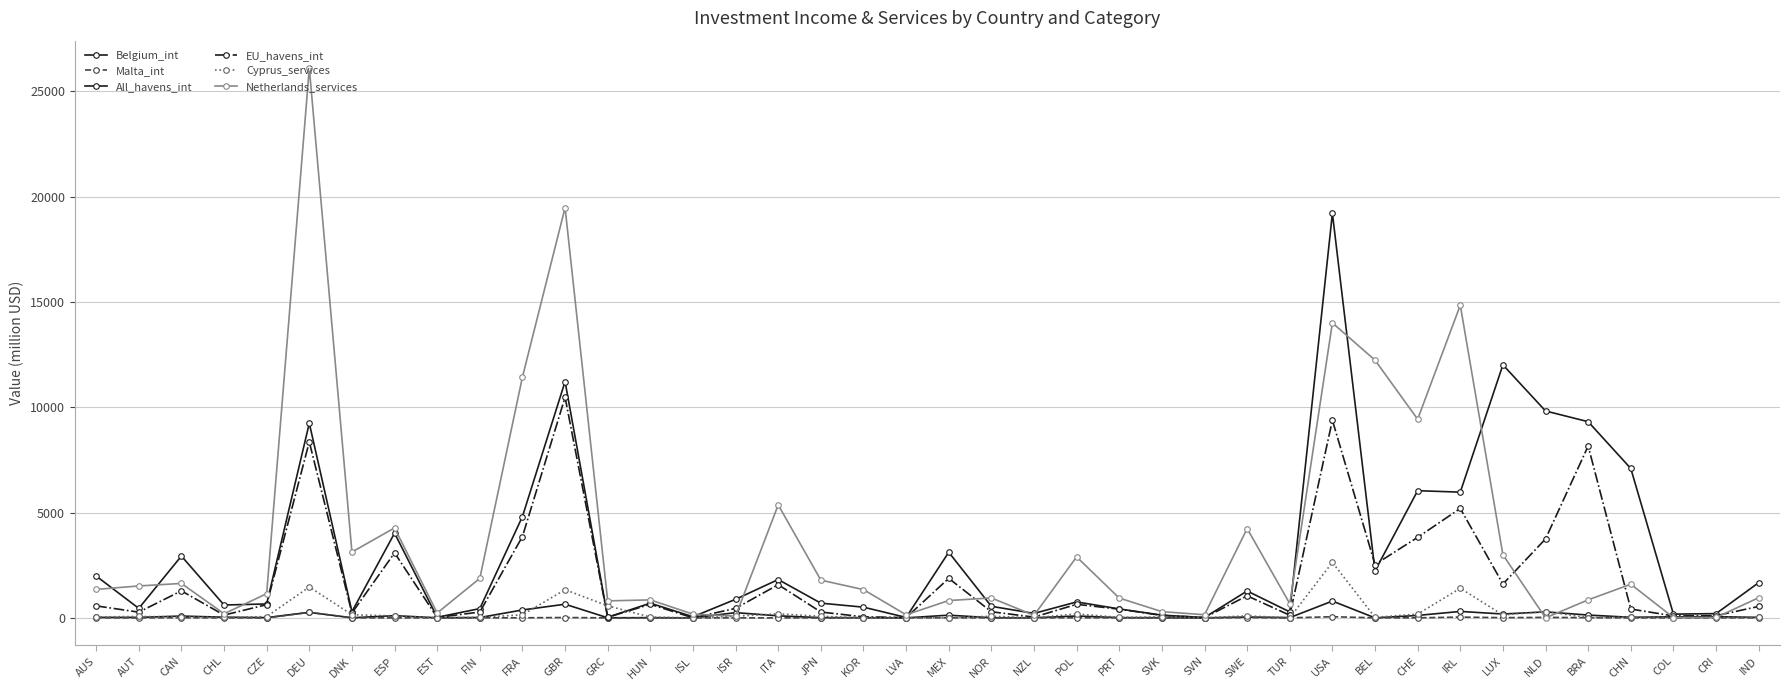

True or false: Netherlands_services and EU_havens_int cross at least once.

True